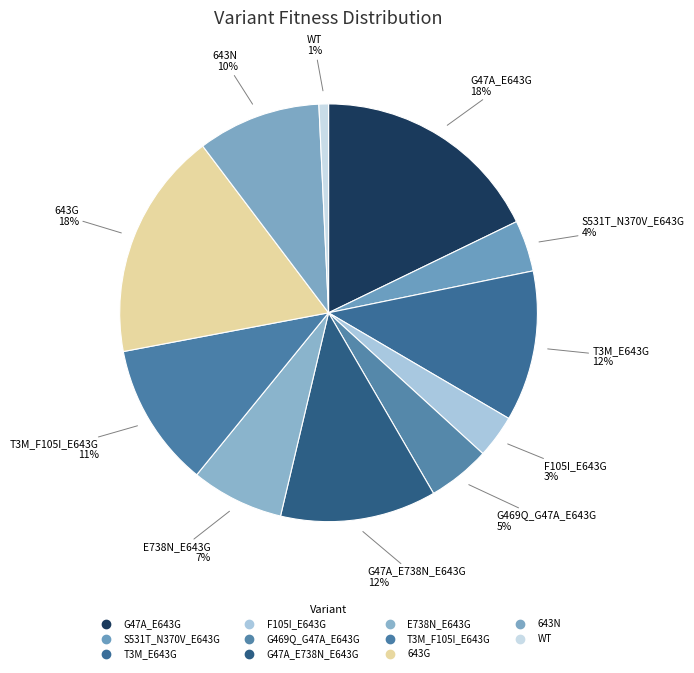

How many segments does this pie chart have?

11